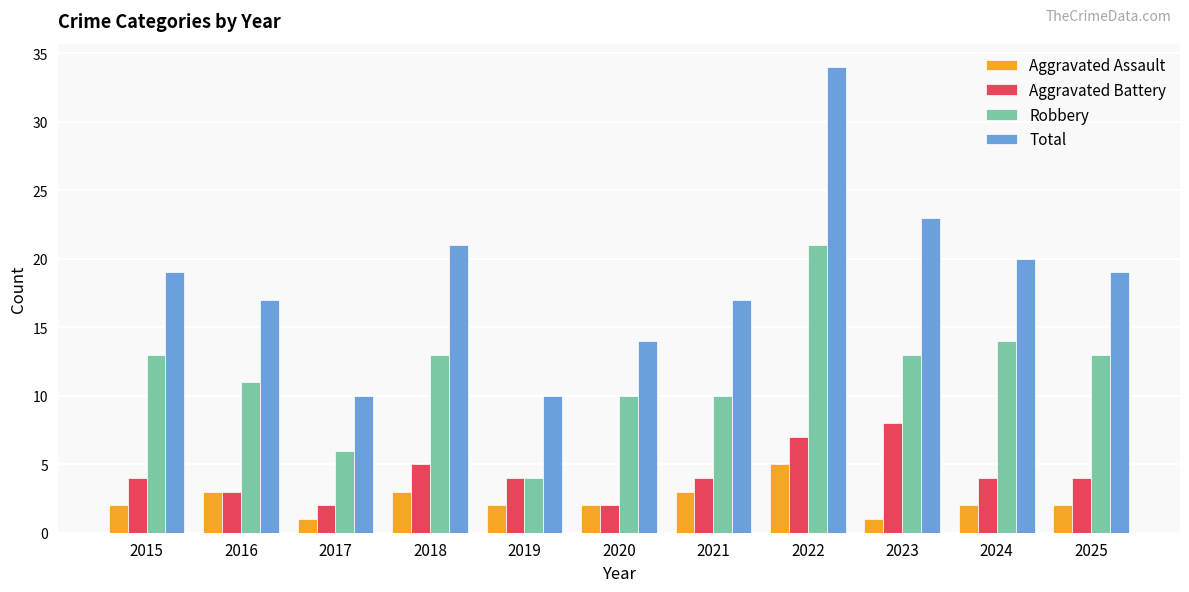

Which series has the widest spread of values?

Total